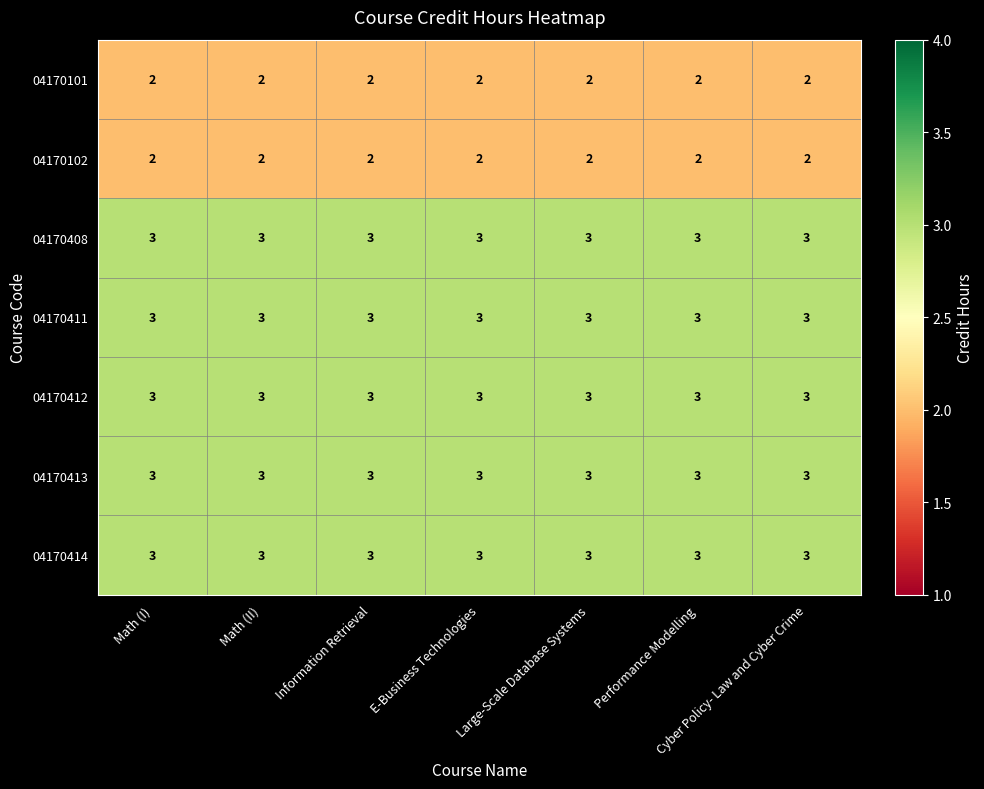

What is the minimum value for 04170411?

3